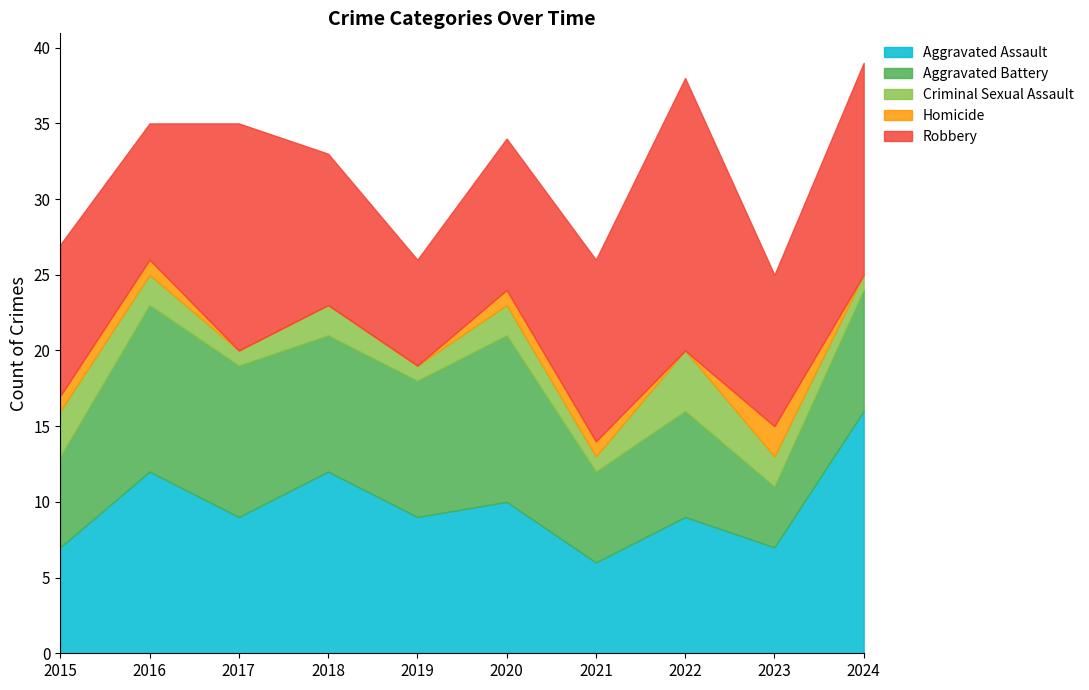

Is it true that Homicide equals 1 at 2017?

False